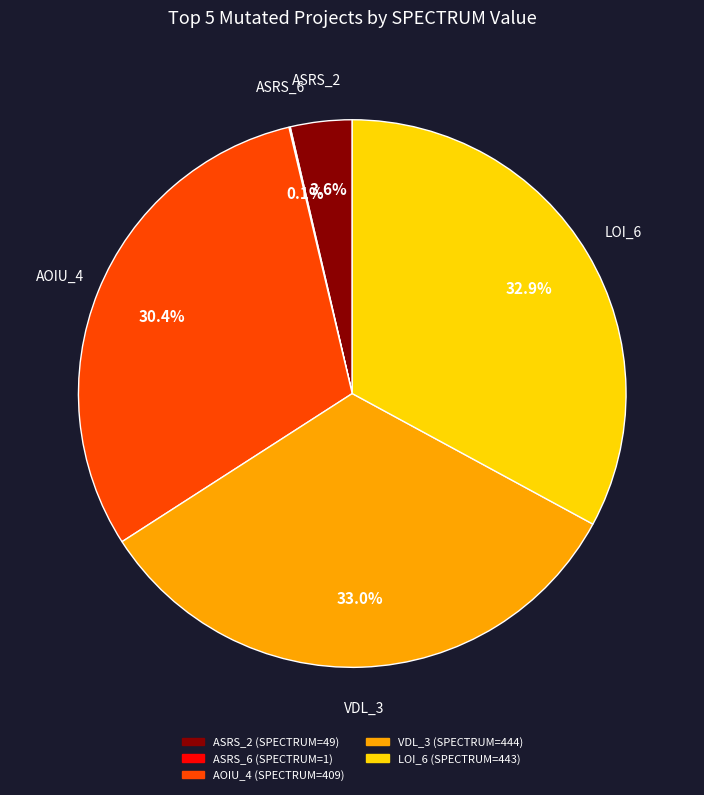

Does any single category account for the majority?

No